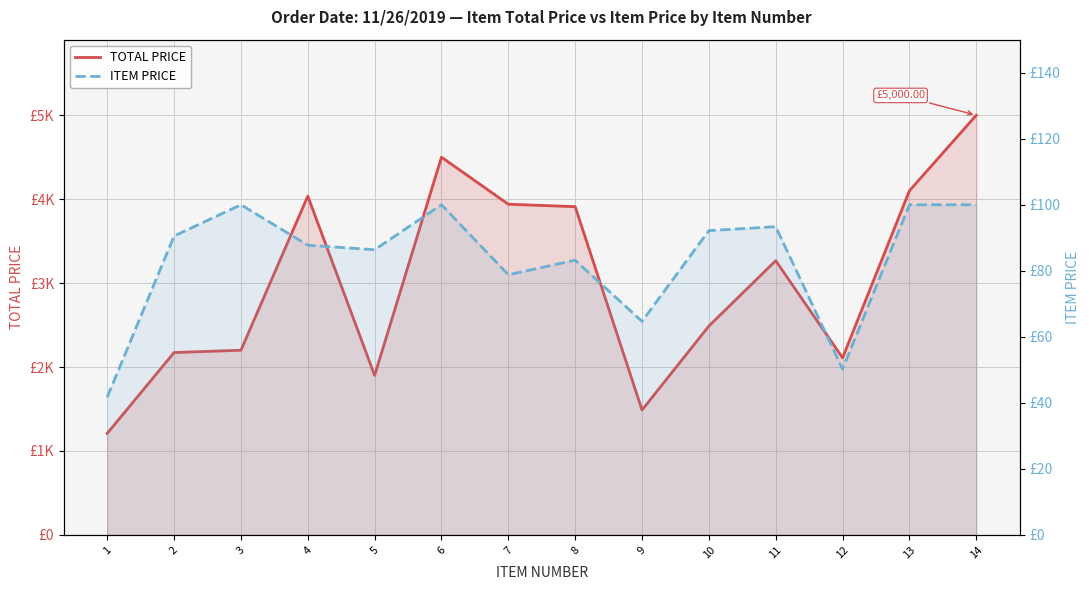

The value of ITEM PRICE at 3 is 100.0. True or false?

True